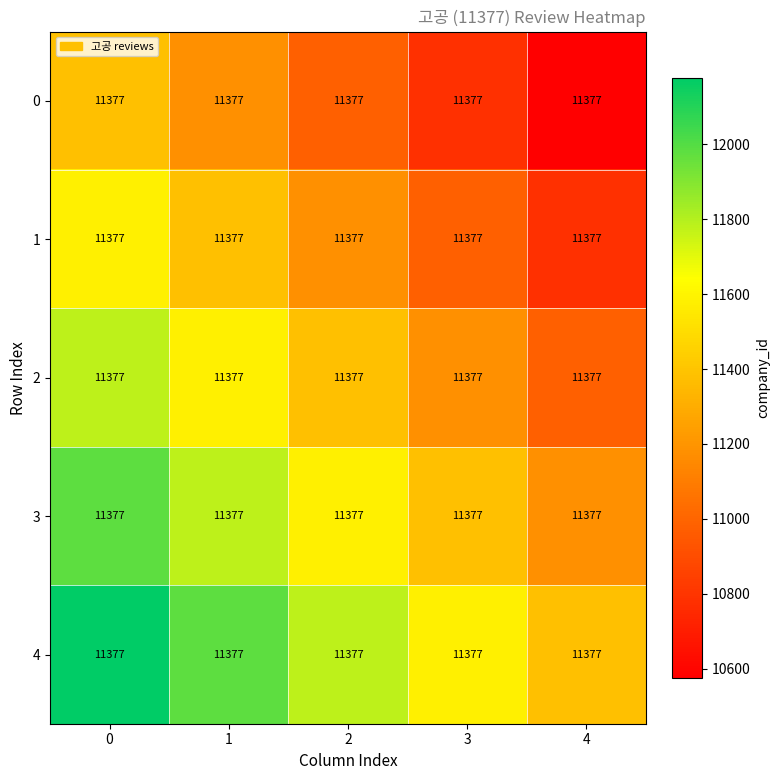

Between 2 and 1, which is larger?

1